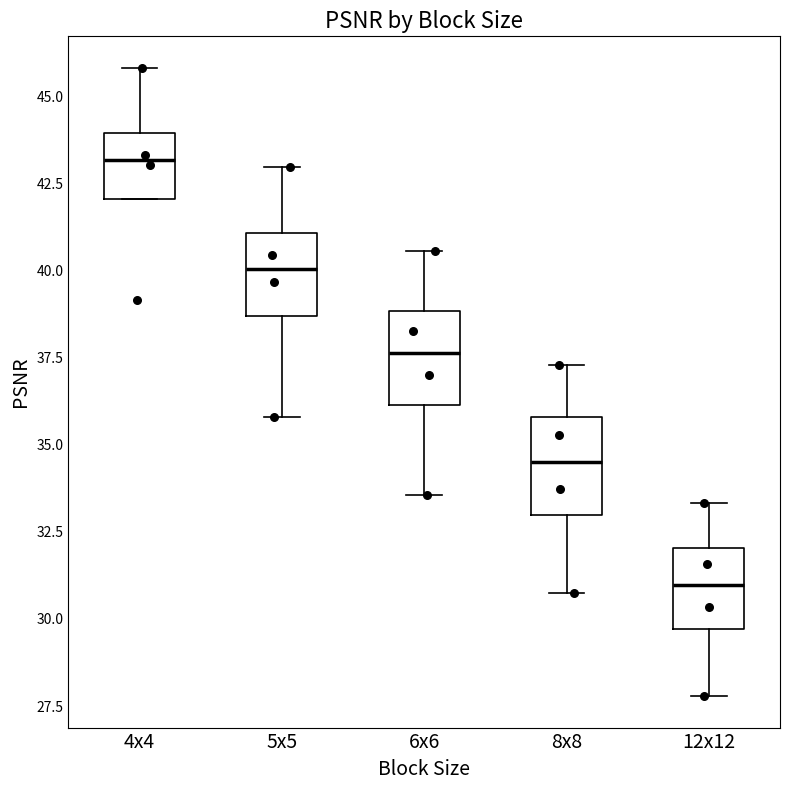

Reading left to right, transcribe this box plot: for each box, give where its median line is, the range the box spans, and where its two whiskers end, as read against the y-axis. The values are not printed on the chart, so give them approximately, as read against the axis.

4x4: median 43.0, box 42.0 to 44.0, whiskers 42.0 to 46.0
5x5: median 40.0, box 38.5 to 41.0, whiskers 36.0 to 43.0
6x6: median 37.5, box 36.0 to 39.0, whiskers 33.5 to 40.5
8x8: median 34.5, box 33.0 to 36.0, whiskers 30.5 to 37.5
12x12: median 31.0, box 29.5 to 32.0, whiskers 28.0 to 33.5